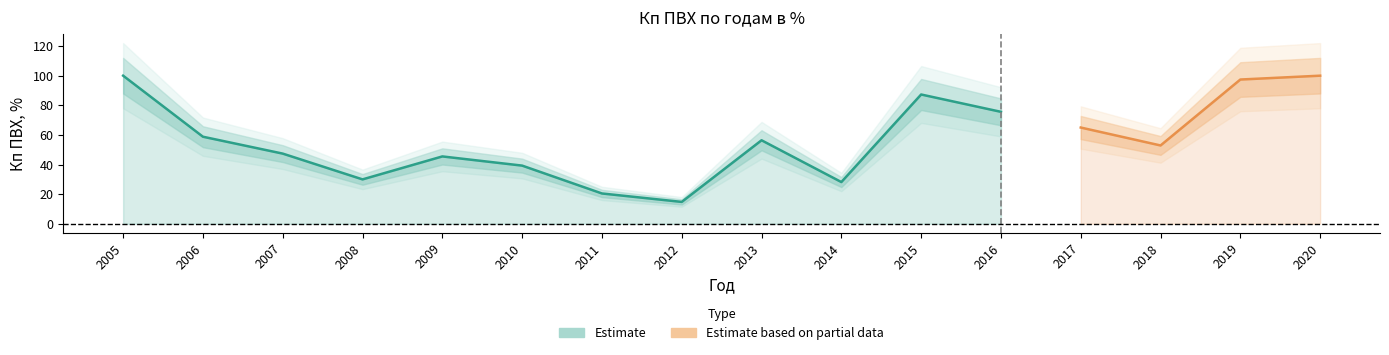

The value at 2017 is 65.0. True or false?

True